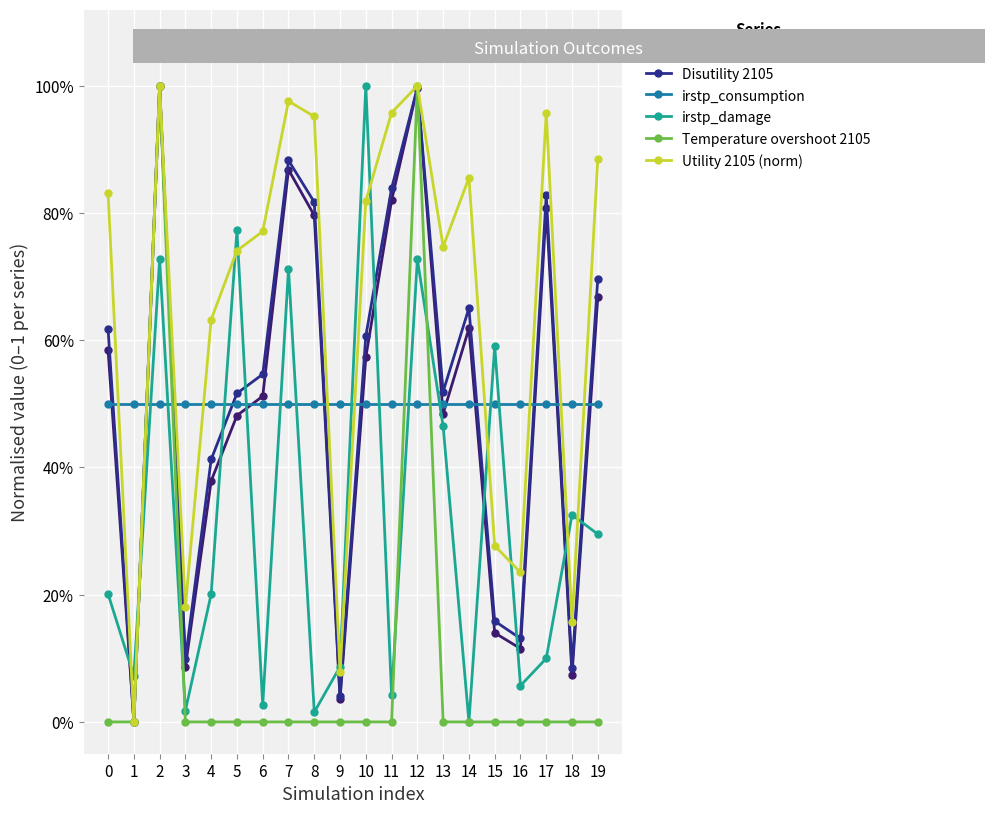

Does the chart have visible grid lines?

Yes